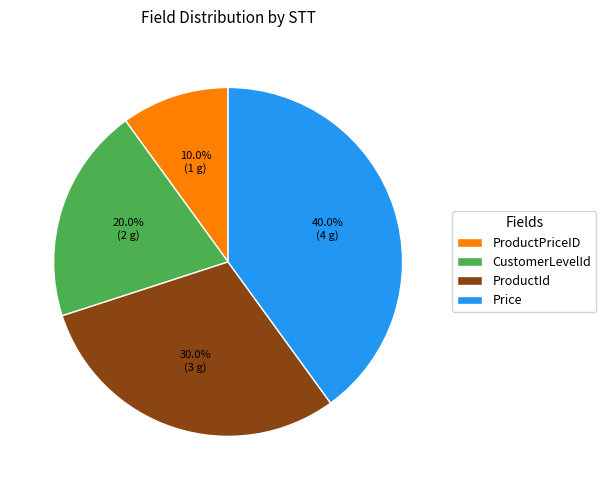

To the nearest percent, what portion does CustomerLevelId represent?

20%